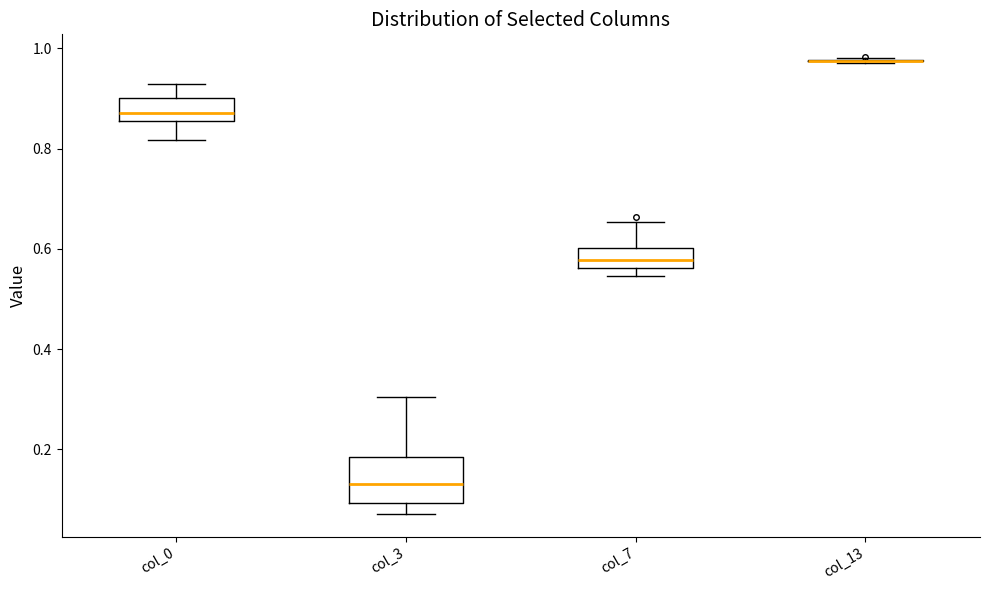

Which box is the tallest, from its lower edge to its upper edge?

col_3